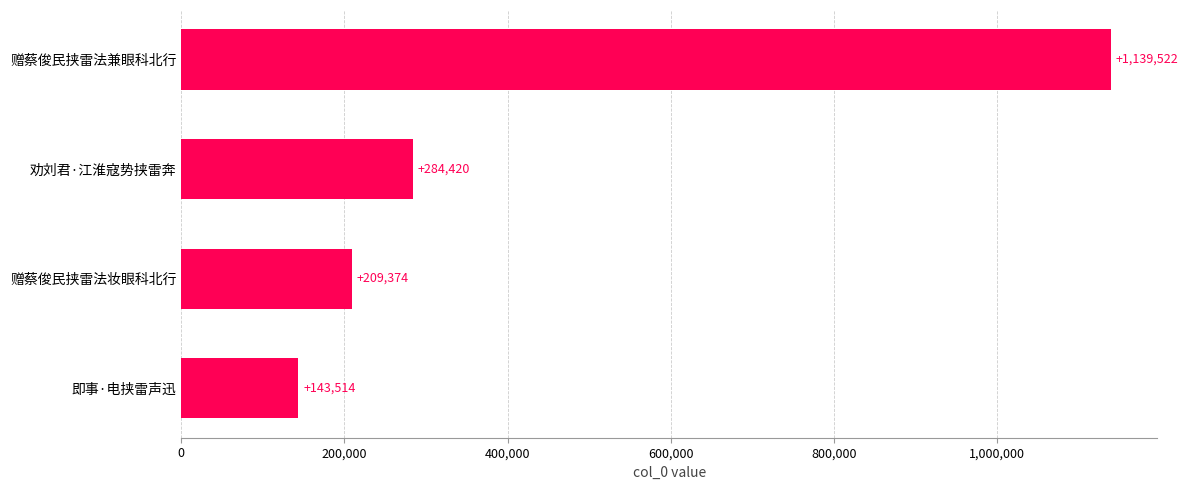

What value does the data have at 即事·电挟雷声迅?

143514